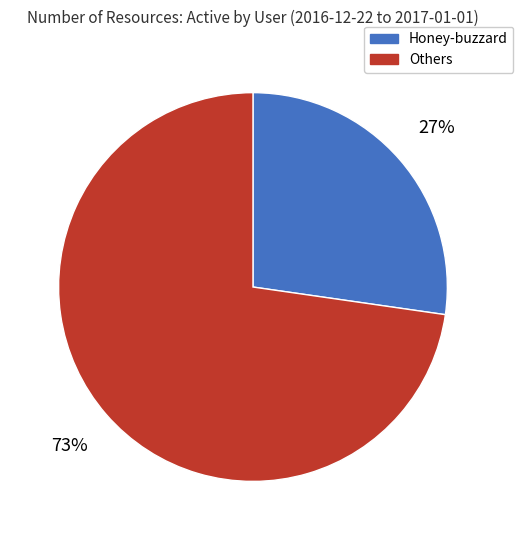

What is the ratio of the value at Others to the value at Honey-buzzard?

2.7